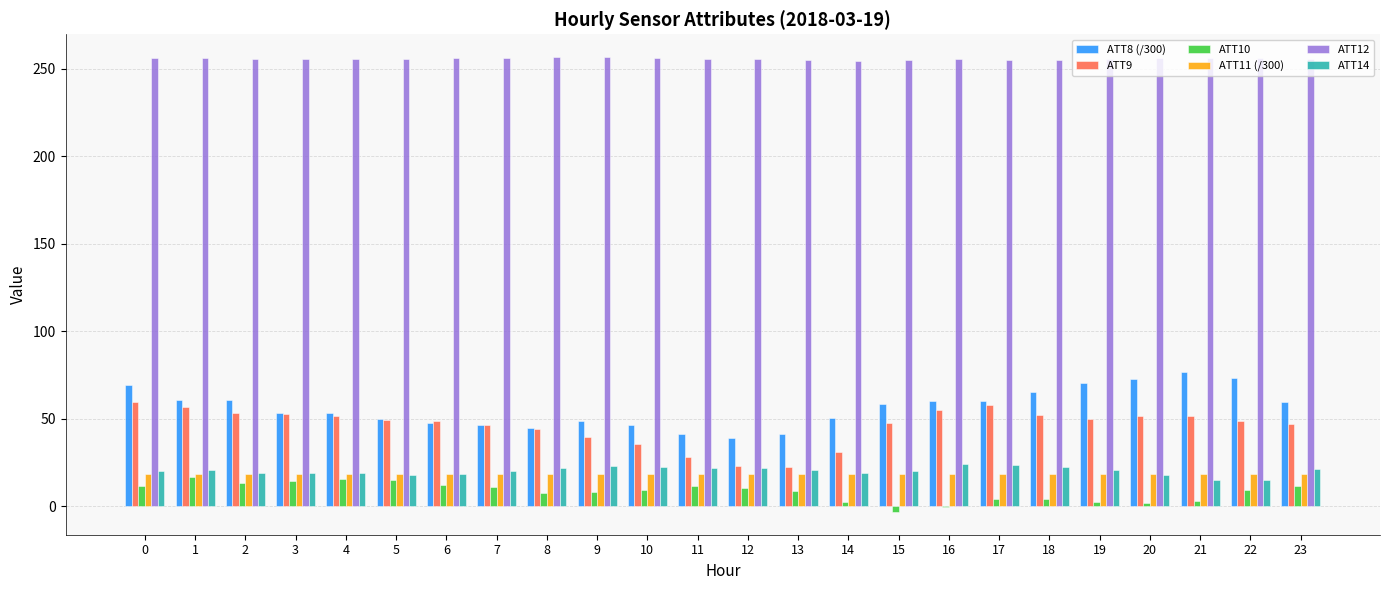

How many data points in ATT8 (/300) are above 58?

12